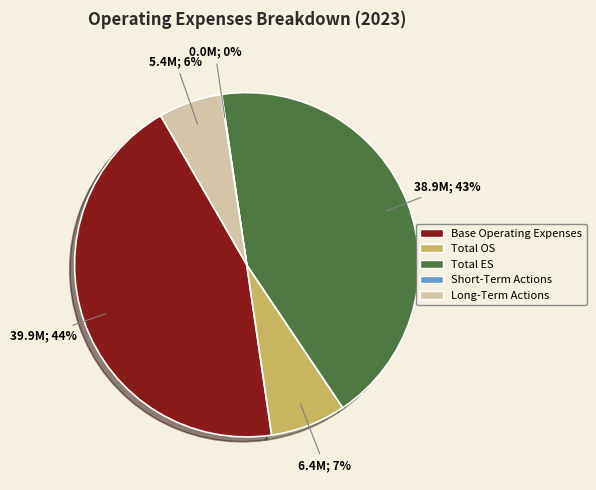

To the nearest percent, what portion does Total OS represent?

7%